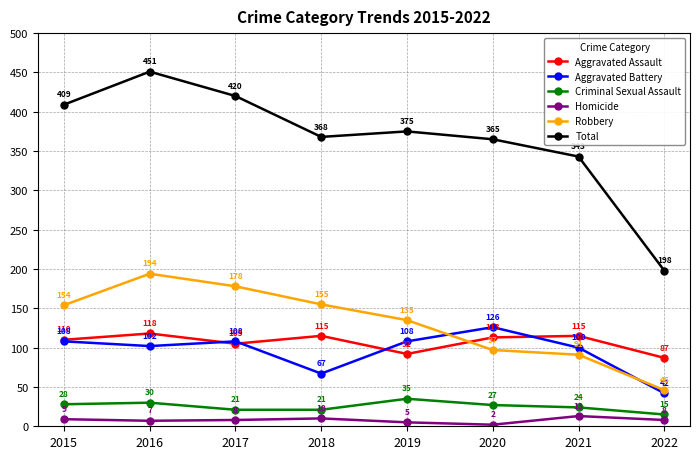

At which label does Total first exceed 375?

2015